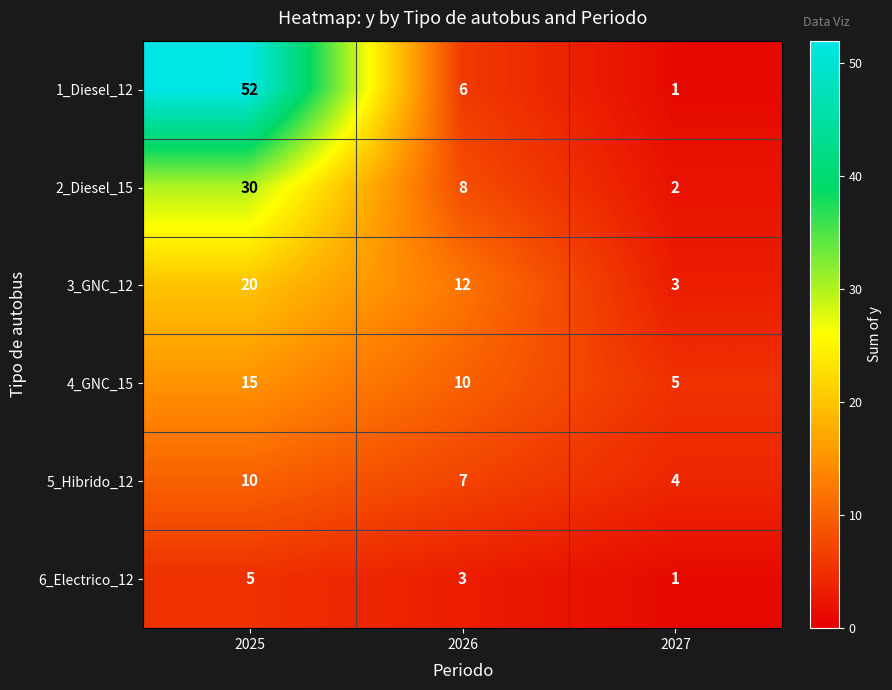

What is the spread (max minus min) of values at 2027?

4